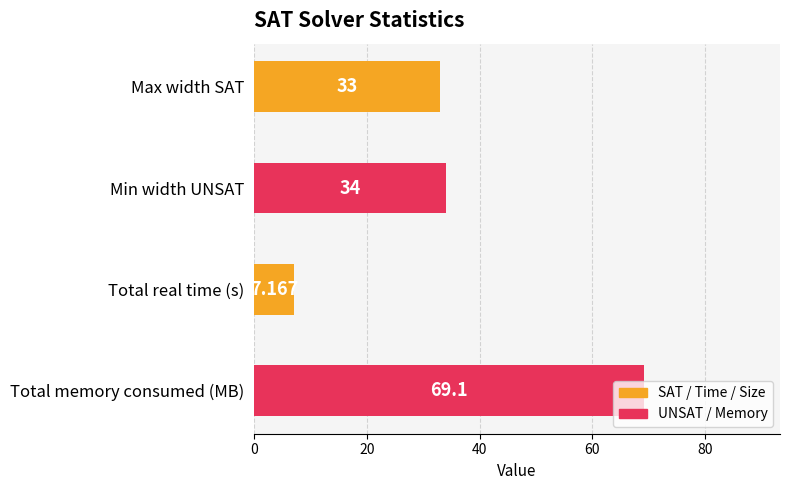

What is the difference between the maximum and minimum values?

61.9